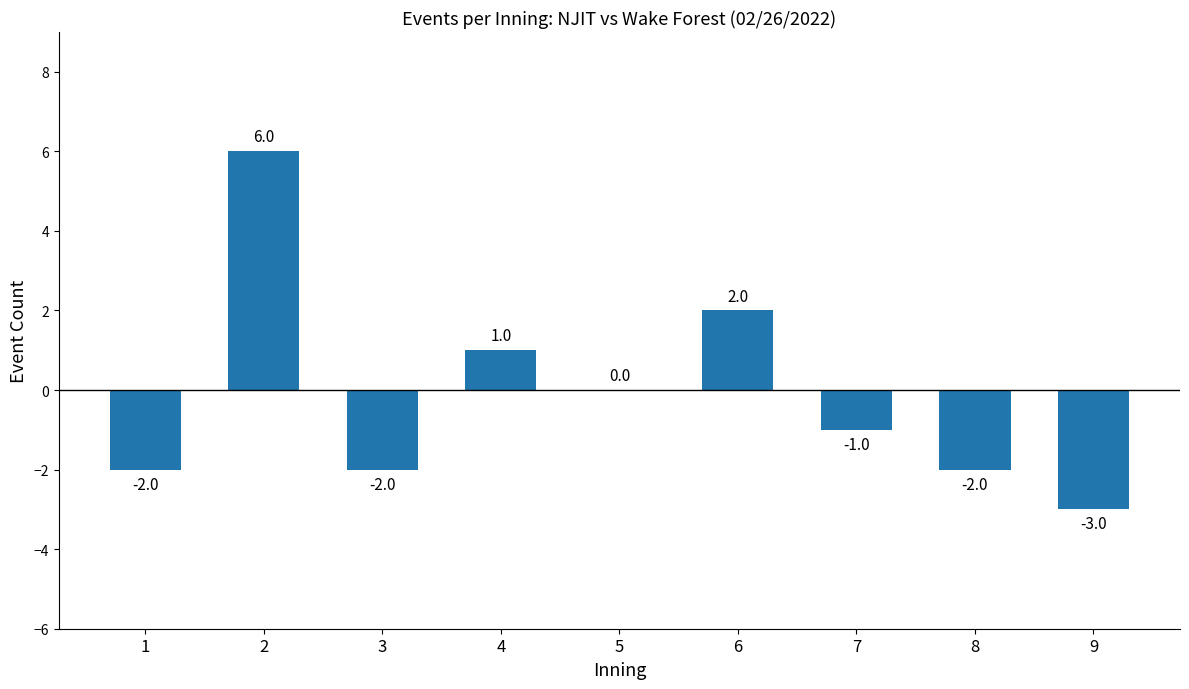

Where does the data first go above -1?

2